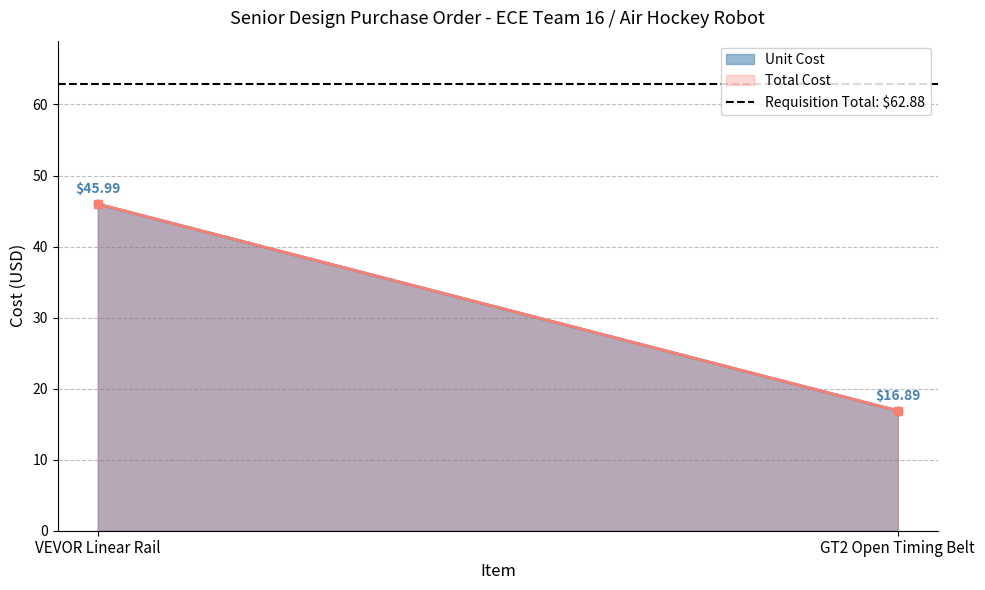

At which category is the sum across all series the highest?

VEVOR Linear Rail